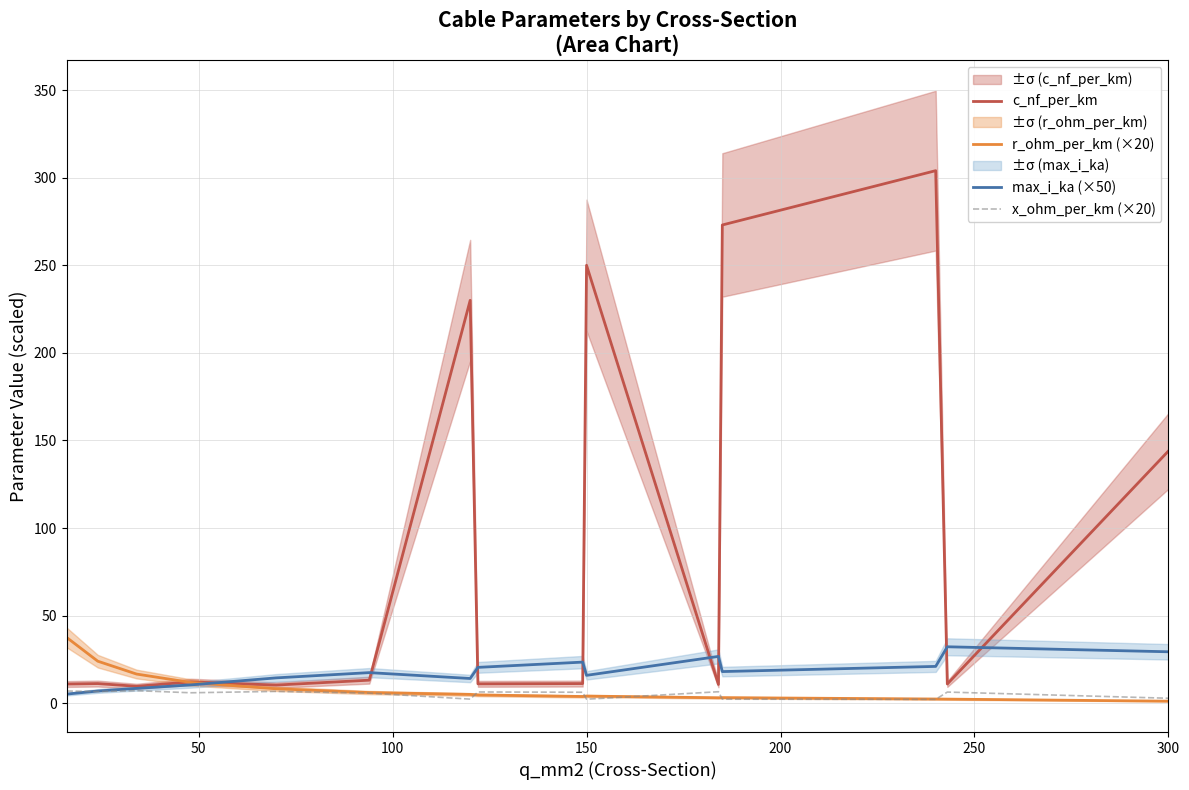

How many data points in r_ohm_per_km (×20) are less than 4?

6